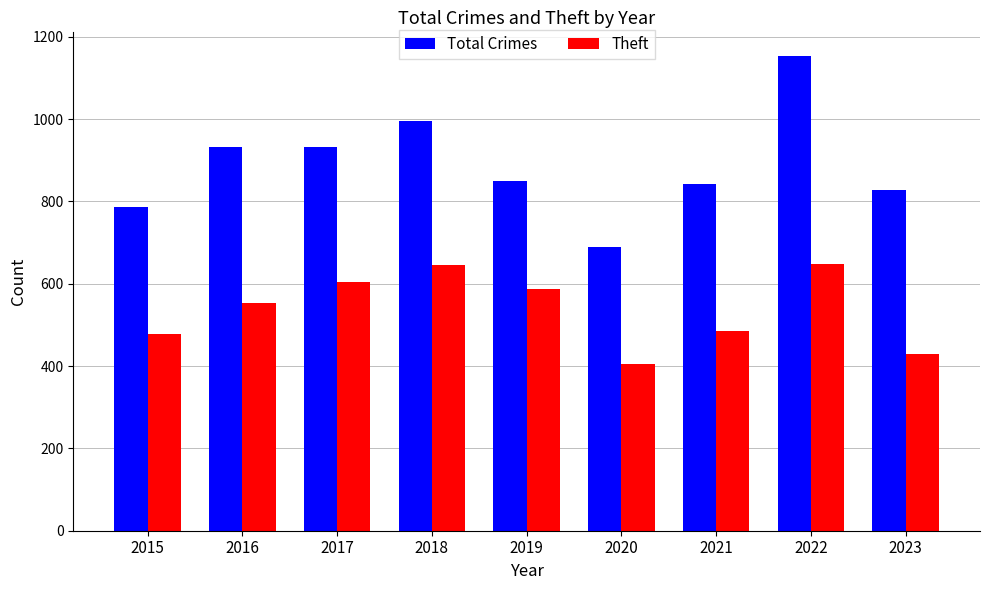

At how many categories does at least one series exceed 520?

9